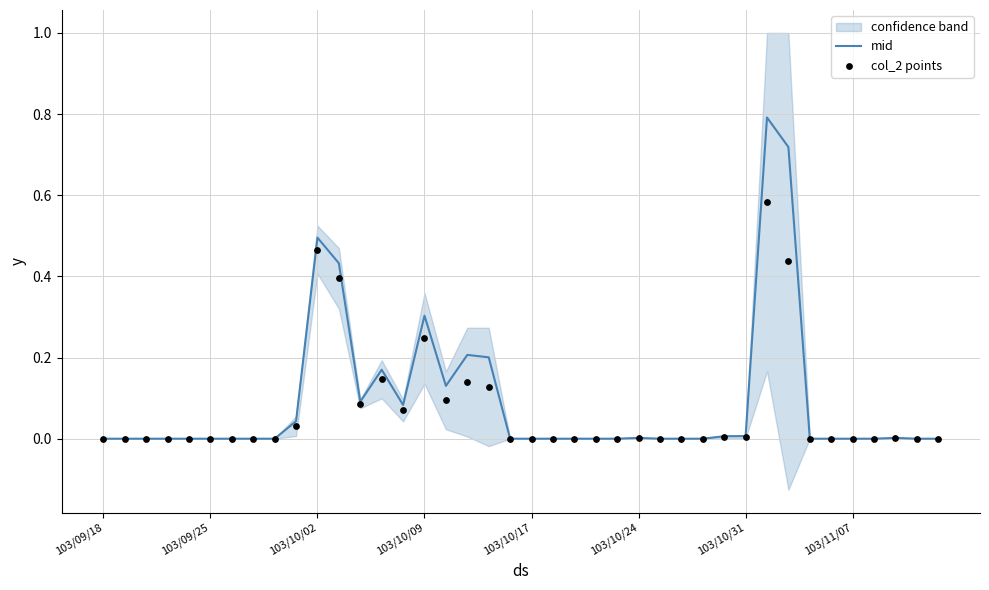

True or false: mid has a value of 0.3 at 103/10/09.

True